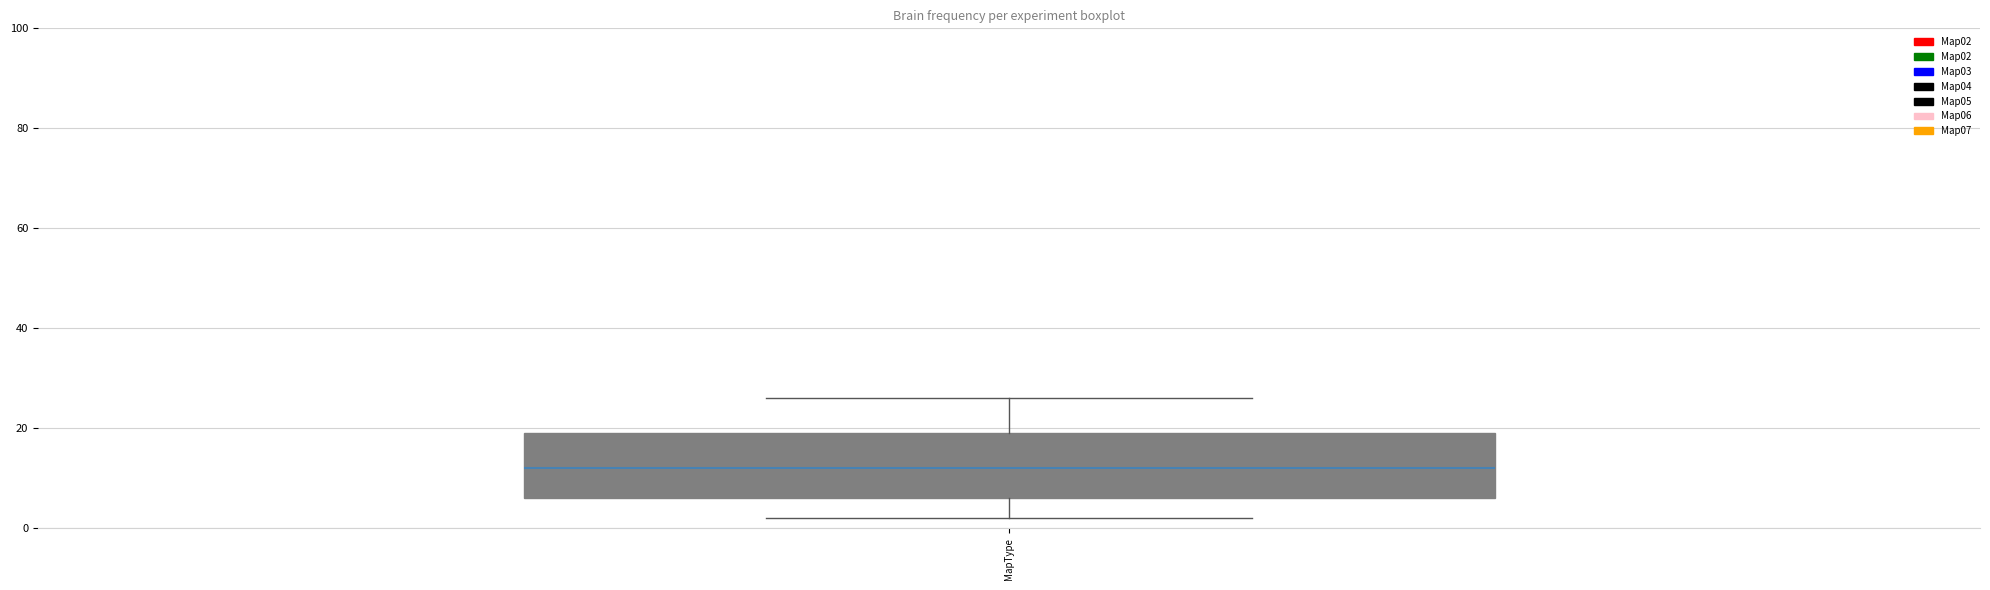

Transcribe this box plot: give where the median line is, the range the box spans, and where the two whiskers end, as read against the y-axis. The values are not printed on the chart, so give them approximately, as read against the axis.

median 12, box 6 to 20, whiskers 2 to 26